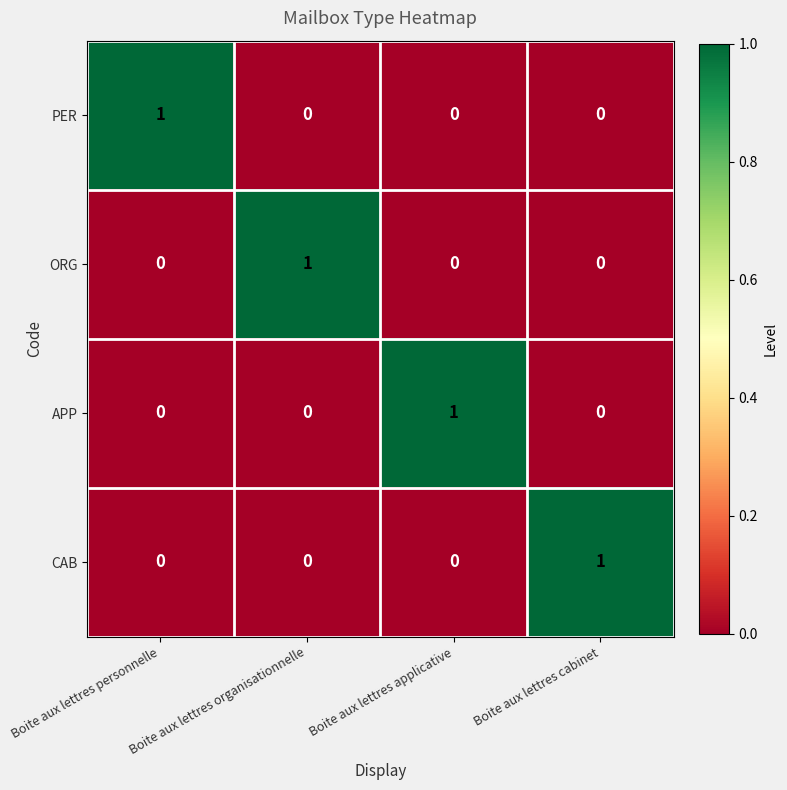

Count the PER values in the range 0 to 1.

4